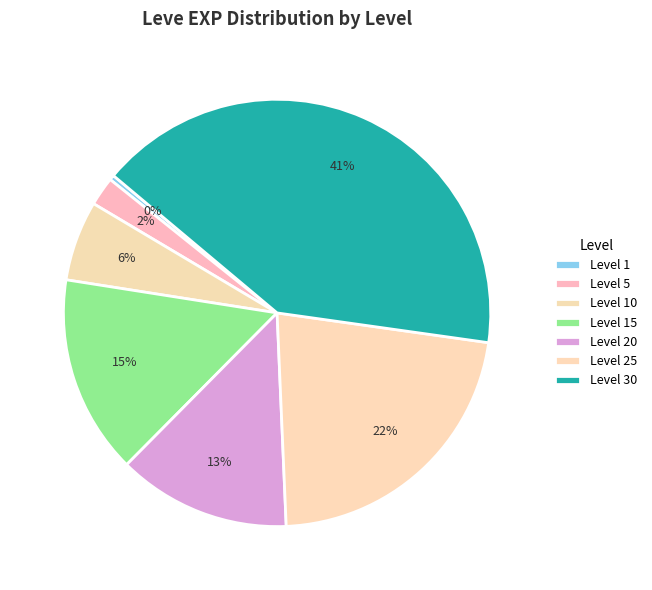

Which category has the biggest portion of the pie?

Level 30